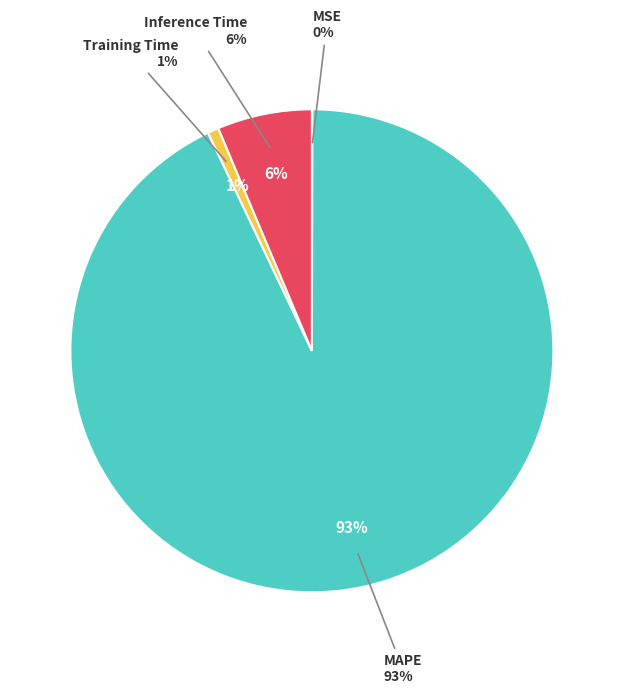

How many segments does this pie chart have?

4